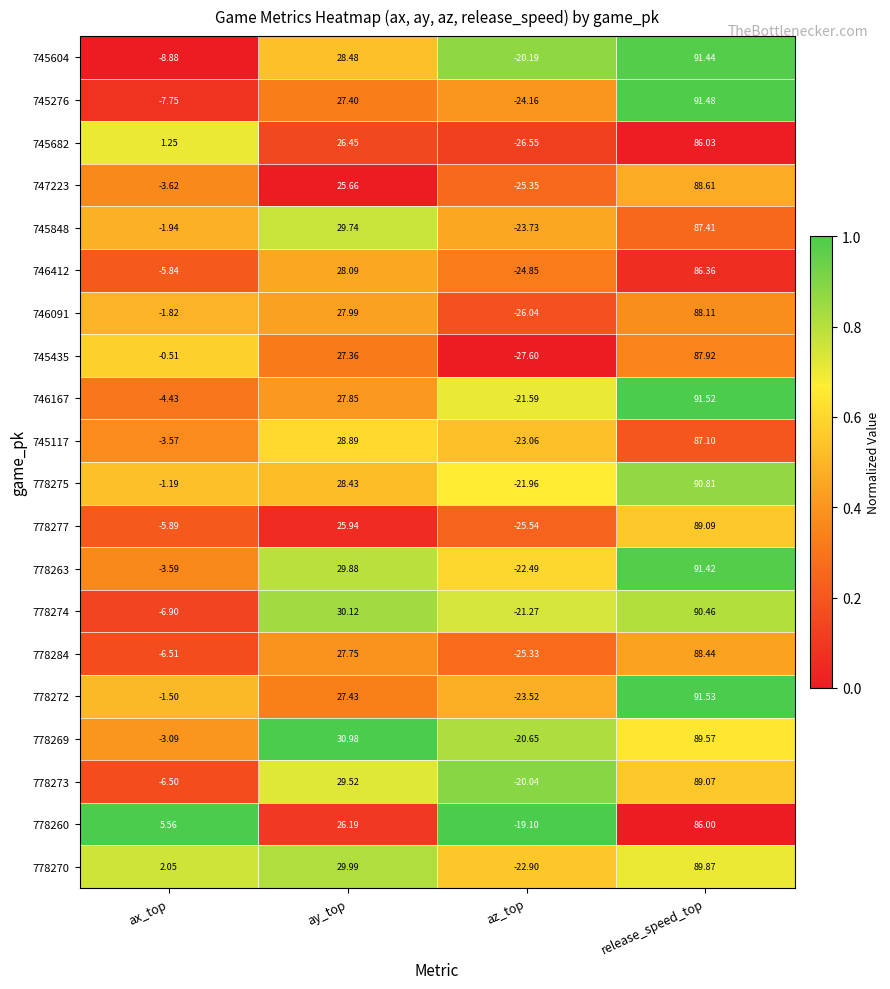

Which series has the widest spread of values?

745276